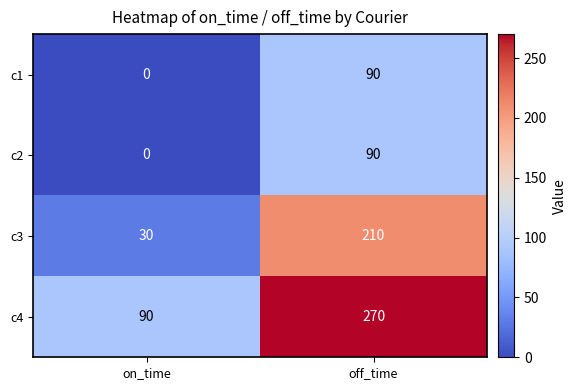

How many series are shown in this chart?

4